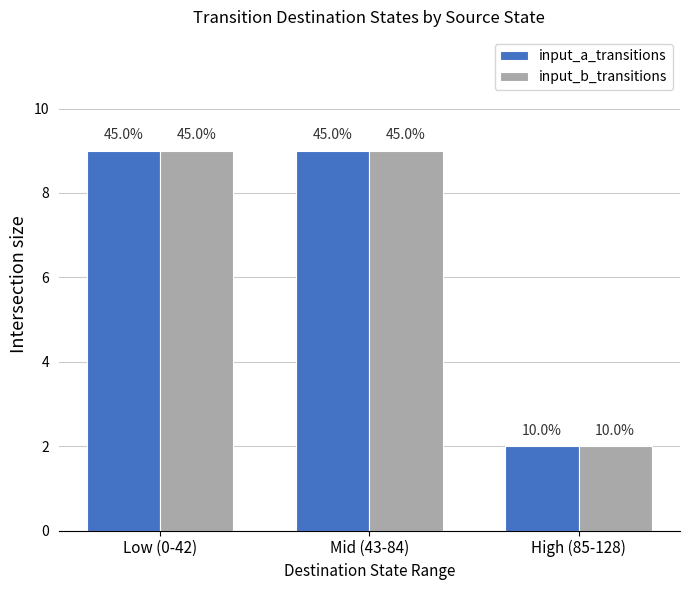

Between Mid (43-84) and High (85-128), which series saw the biggest shift?

input_a_transitions